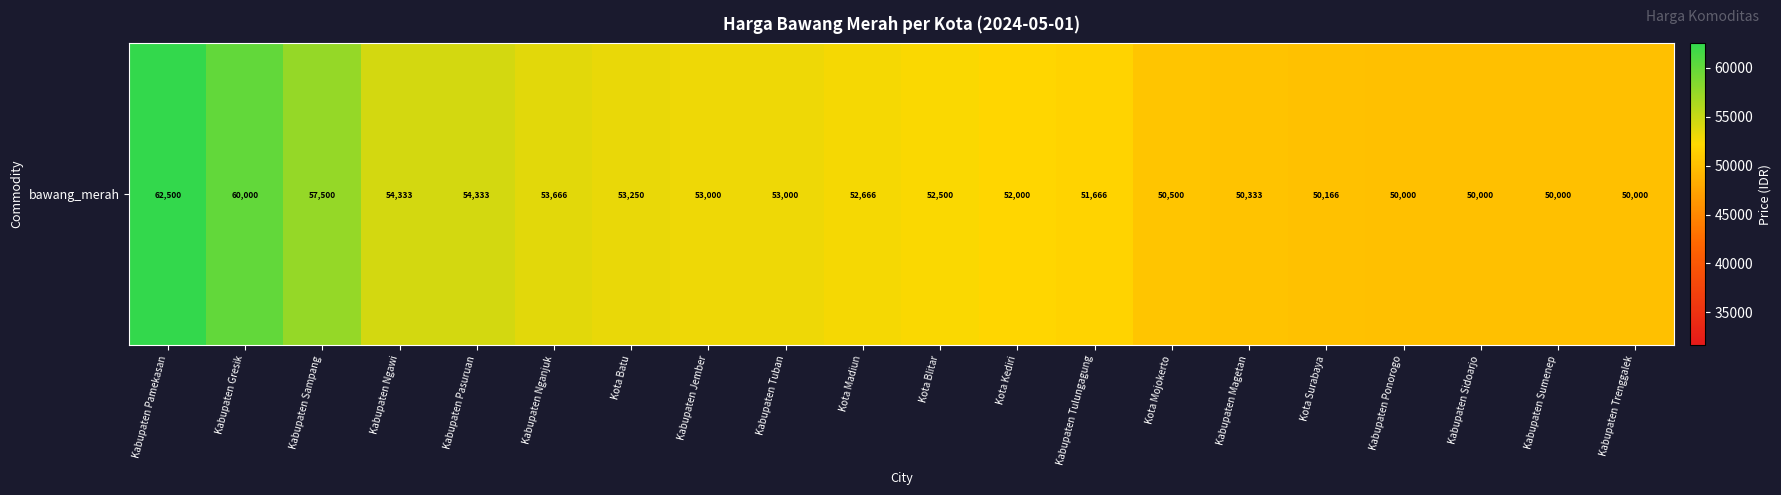

List the labels in order of value, smallest first.

Kabupaten Ponorogo, Kabupaten Sidoarjo, Kabupaten Sumenep, Kabupaten Trenggalek, Kota Surabaya, Kabupaten Magetan, Kota Mojokerto, Kabupaten Tulungagung, Kota Kediri, Kota Blitar, Kota Madiun, Kabupaten Jember, Kabupaten Tuban, Kota Batu, Kabupaten Nganjuk, Kabupaten Ngawi, Kabupaten Pasuruan, Kabupaten Sampang, Kabupaten Gresik, Kabupaten Pamekasan